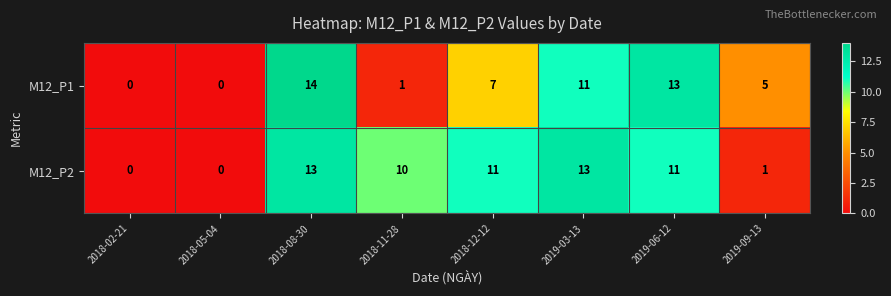

What is the difference between the maximum and minimum values in the M12_P1 series?

14